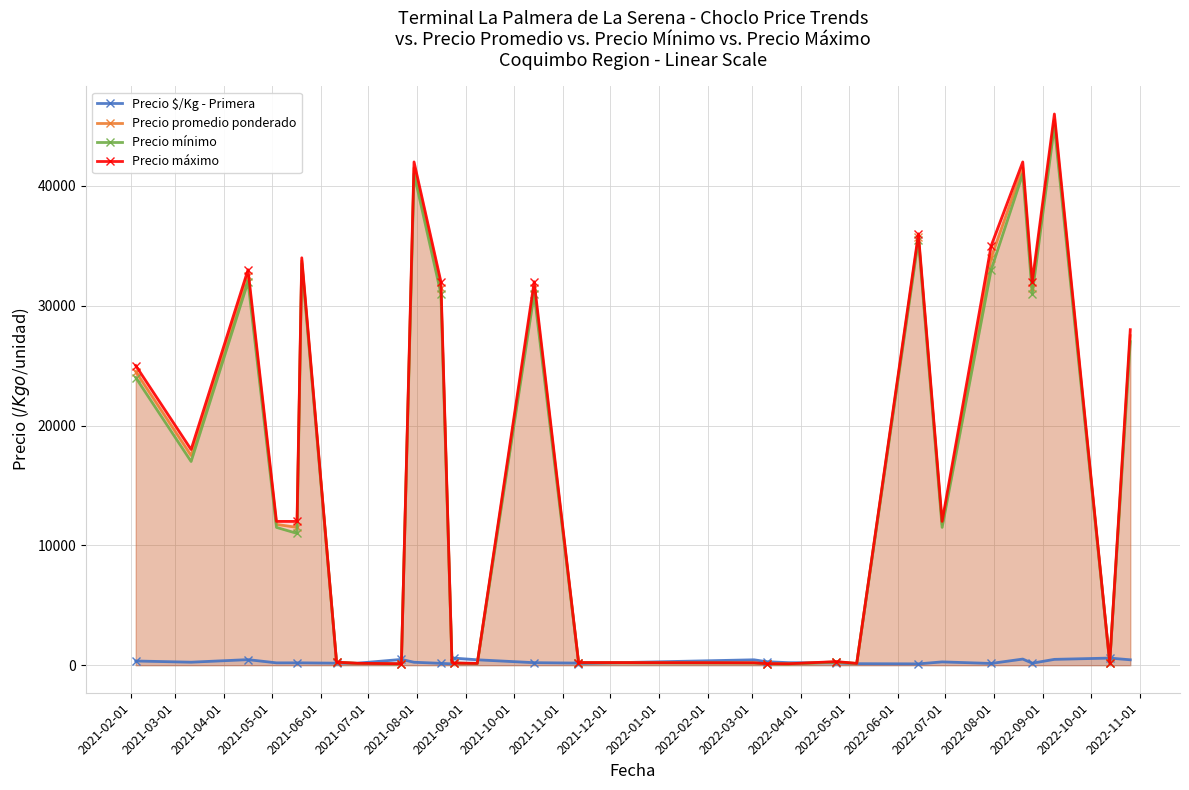

True or false: Precio promedio ponderado has more than 2 interior local peaks.

True